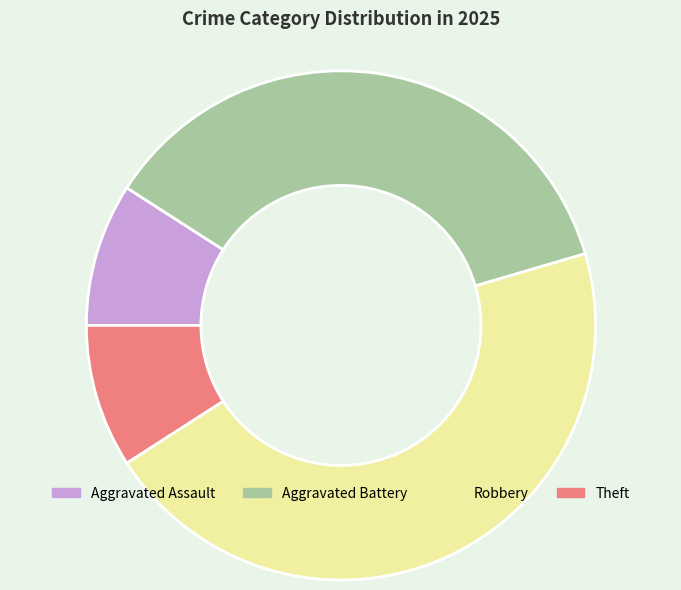

How many segments does this pie chart have?

4